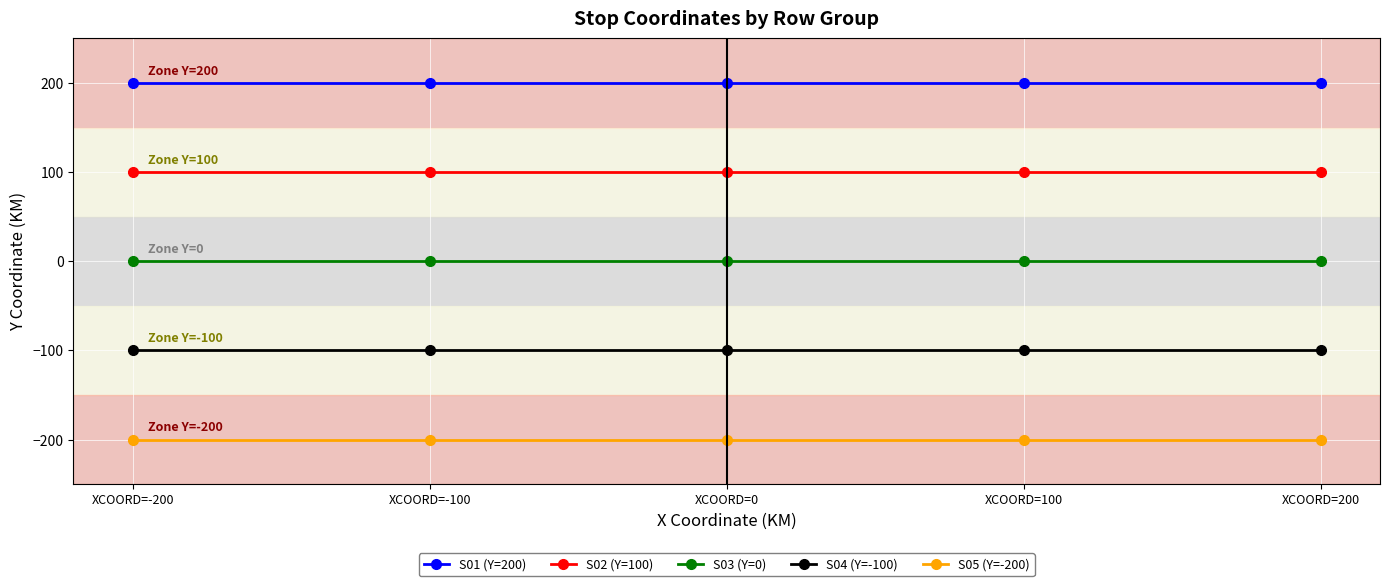

The value of S04 (Y=-100) at XCOORD=100 is -100. True or false?

True